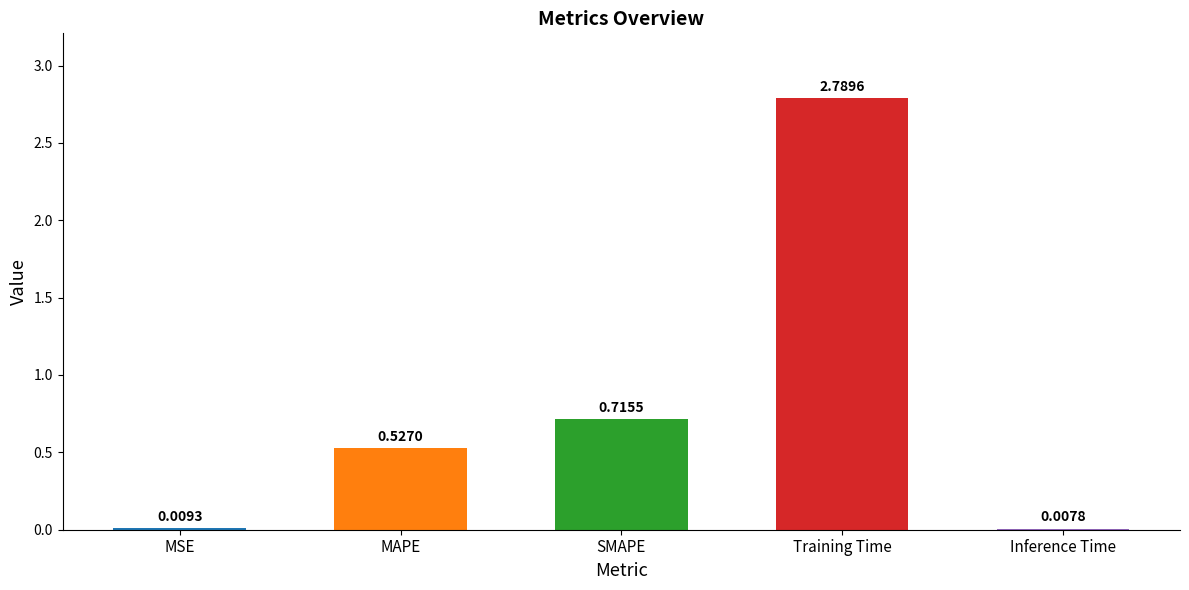

What is the change in value from MSE to Training Time?

+2.8